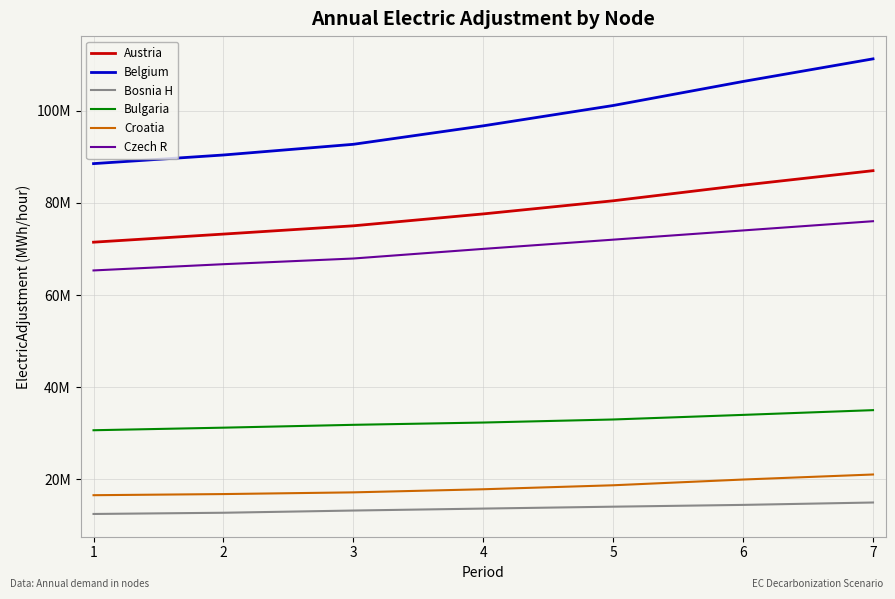

What is the value of the Czech R point at the 1st from the left?

65326734.6